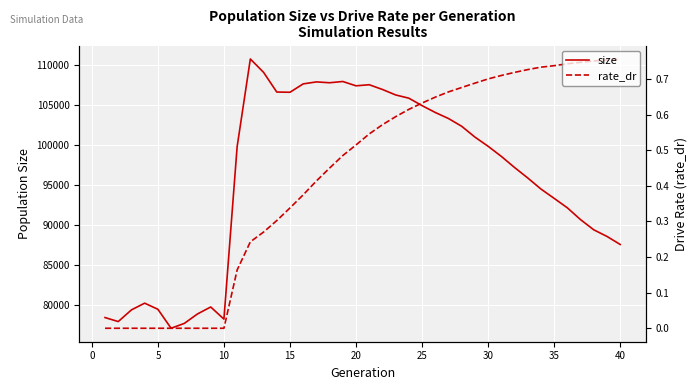

What are all the series names shown in the legend?

size, rate_dr